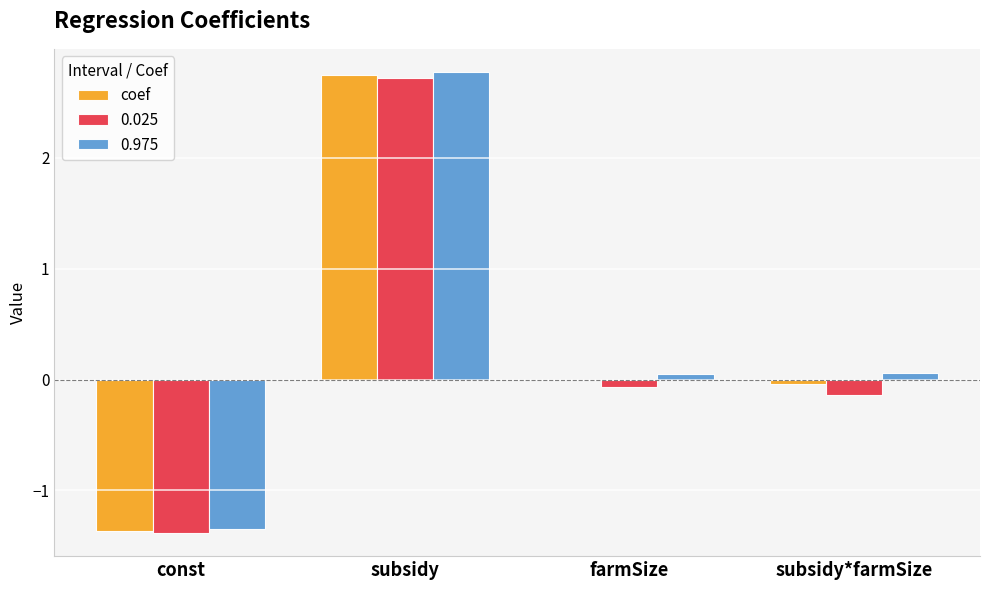

Count the number of data series in this chart.

3